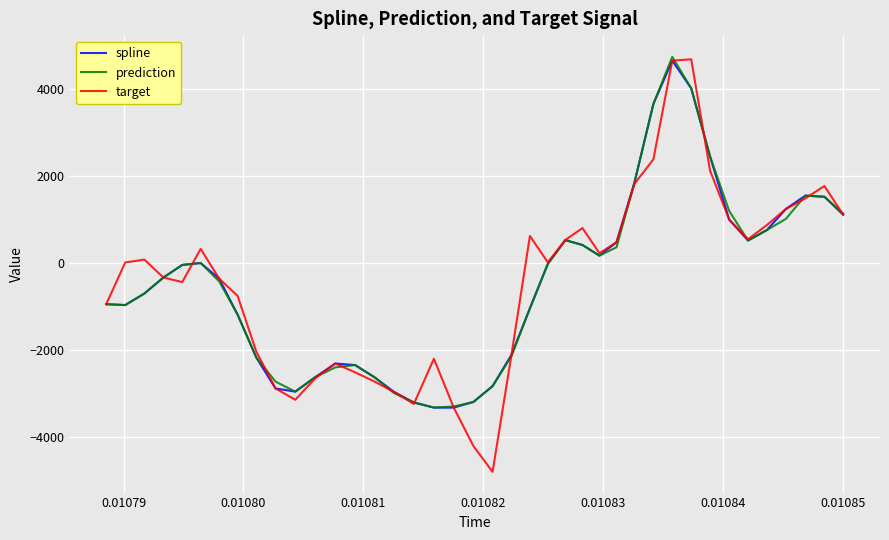

Which series has the largest range (max minus min)?

target